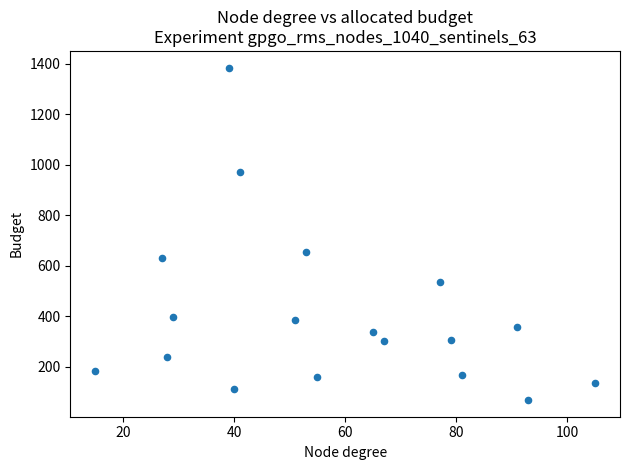

What Y value in the scatter plot is closest to 726?

655.9